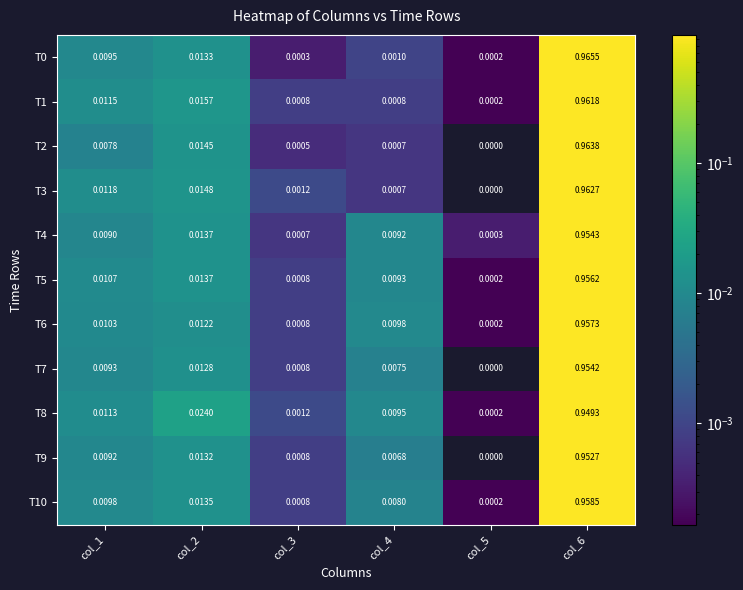

Is the value of T5 at col_1 greater than the value of T0 at col_1?

Yes